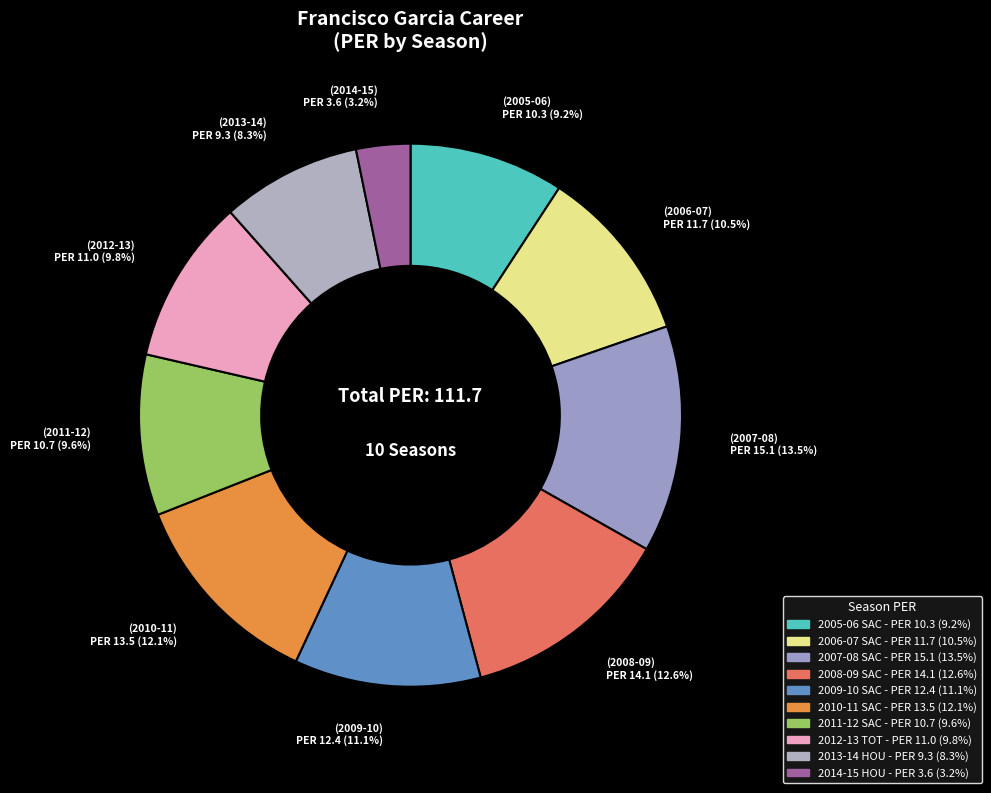

Approximately how many times larger is the value at 2013-14 HOU compared to 2009-10 SAC?

0.8